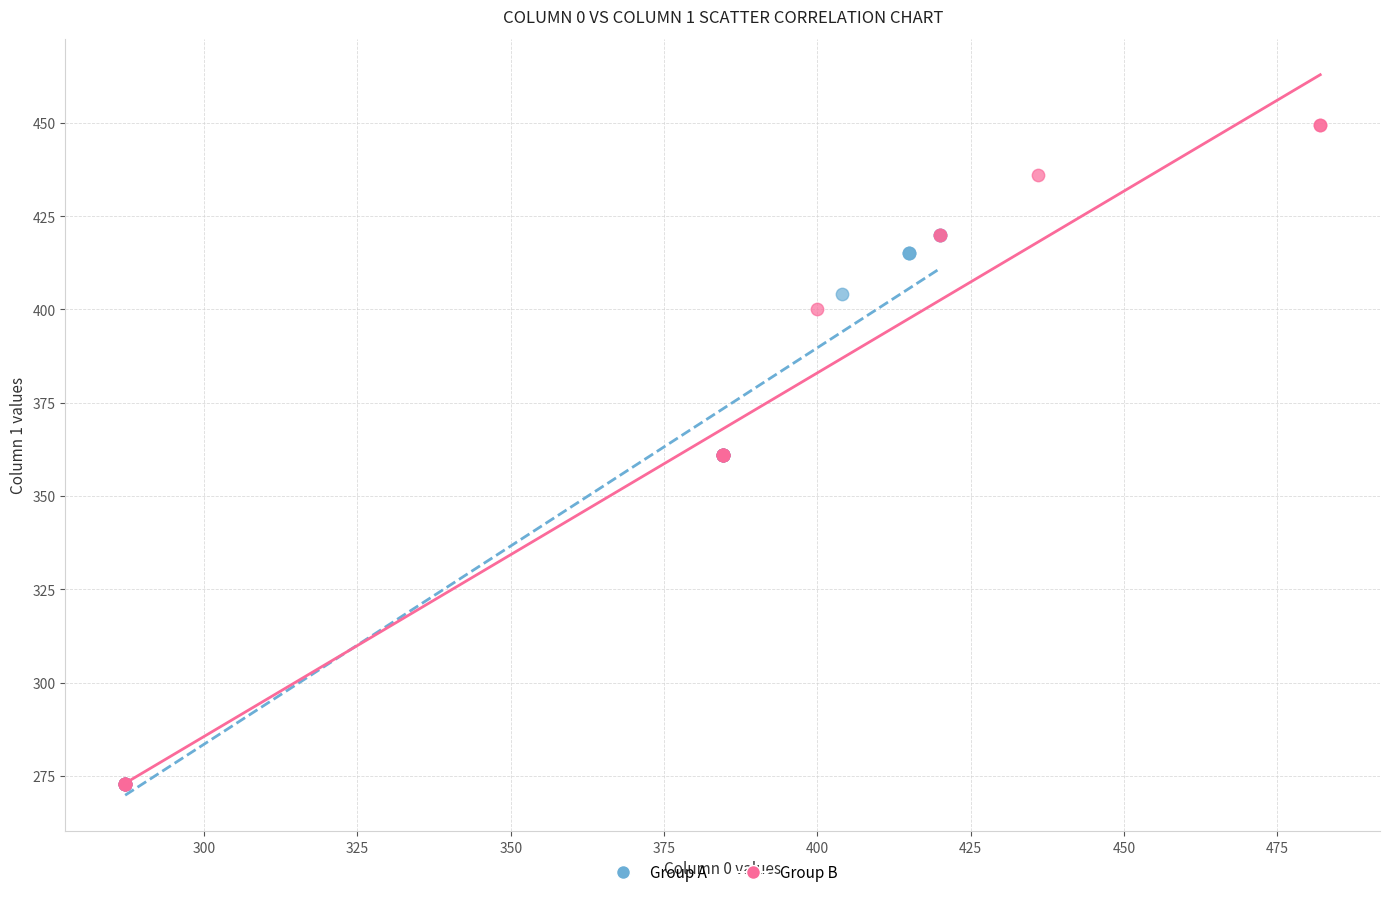

Which series has the widest spread of Y values?

Group B